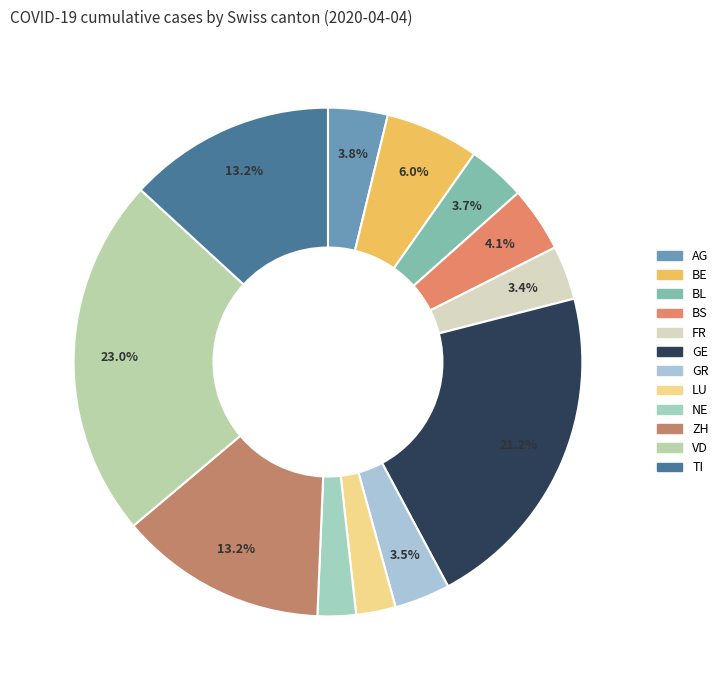

To the nearest percent, what is the difference between the GE and GR slice percentages?

18%